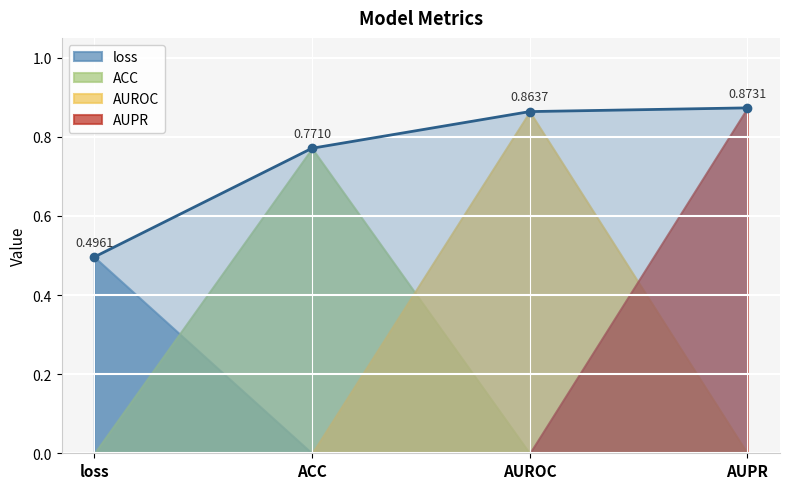

Is it true that the value at ACC is 0.8?

True